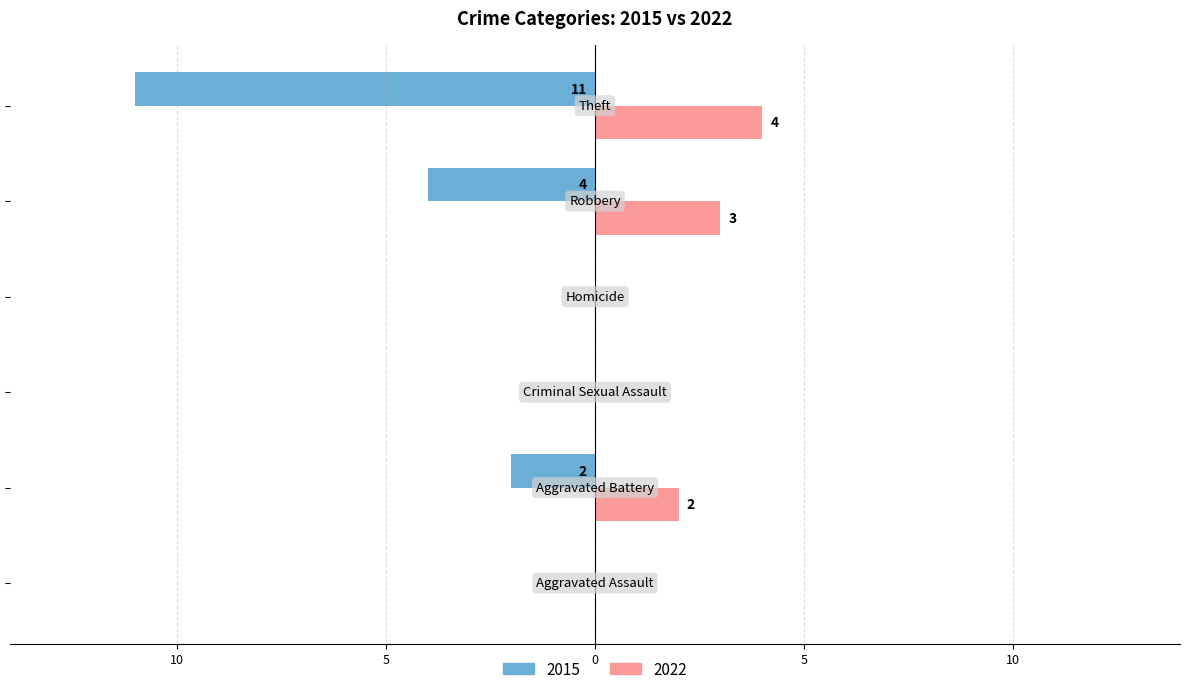

At how many categories does at least one series exceed 0?

3